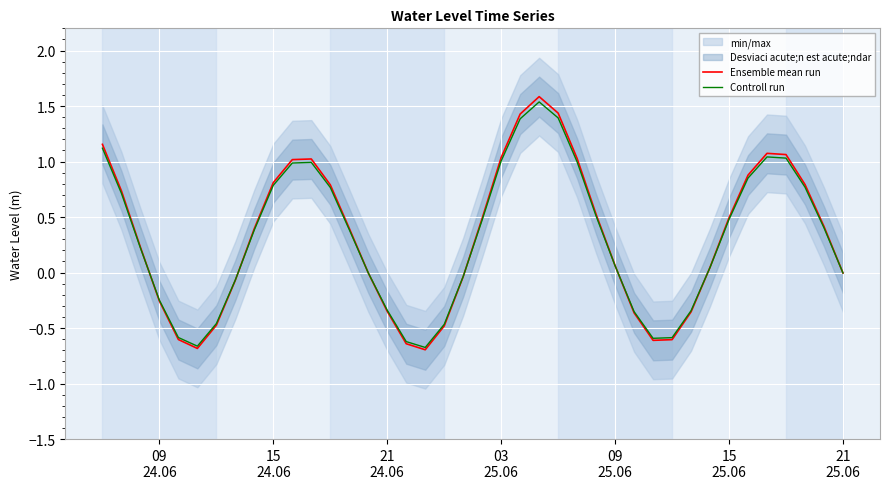

What is the average value of the Ensemble mean run series?

0.3